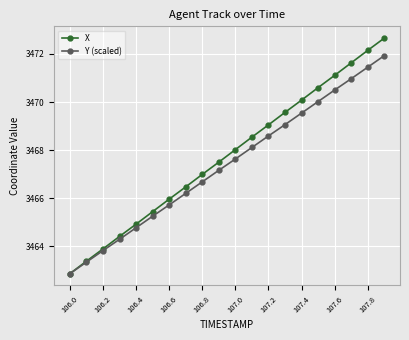

What is the average value of the Y (scaled) series?

3467.4